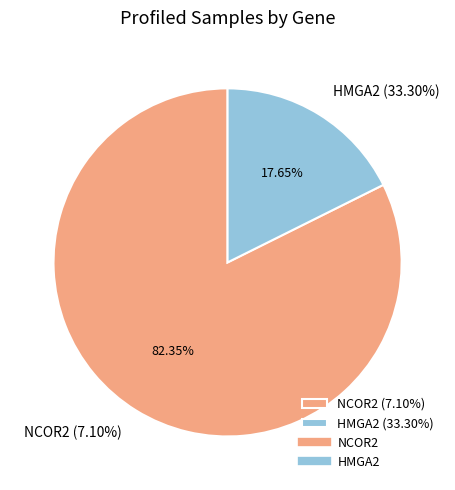

To the nearest percent, what percentage of the pie is NCOR2?

82%